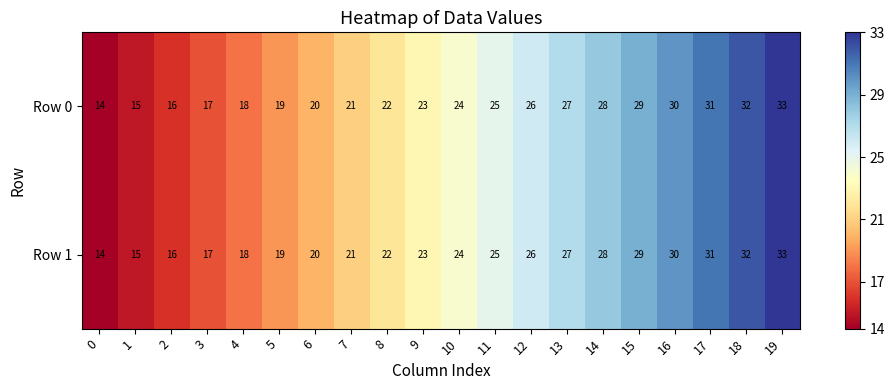

Which category has the highest value in the Row 0 series?

19